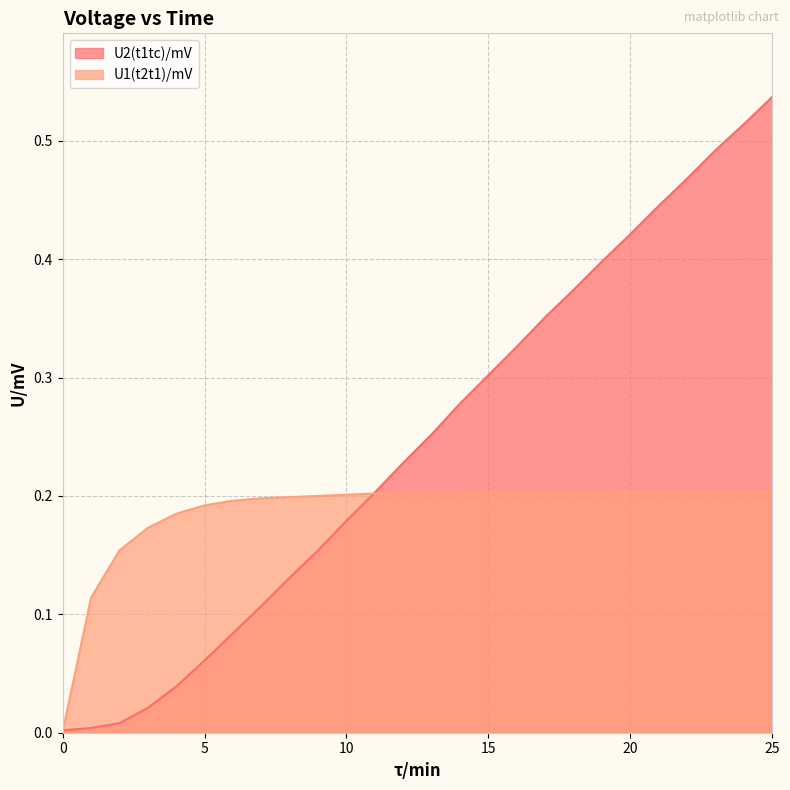

Where do U1(t2t1)/mV and U2(t1tc)/mV first cross each other?

0 and 1